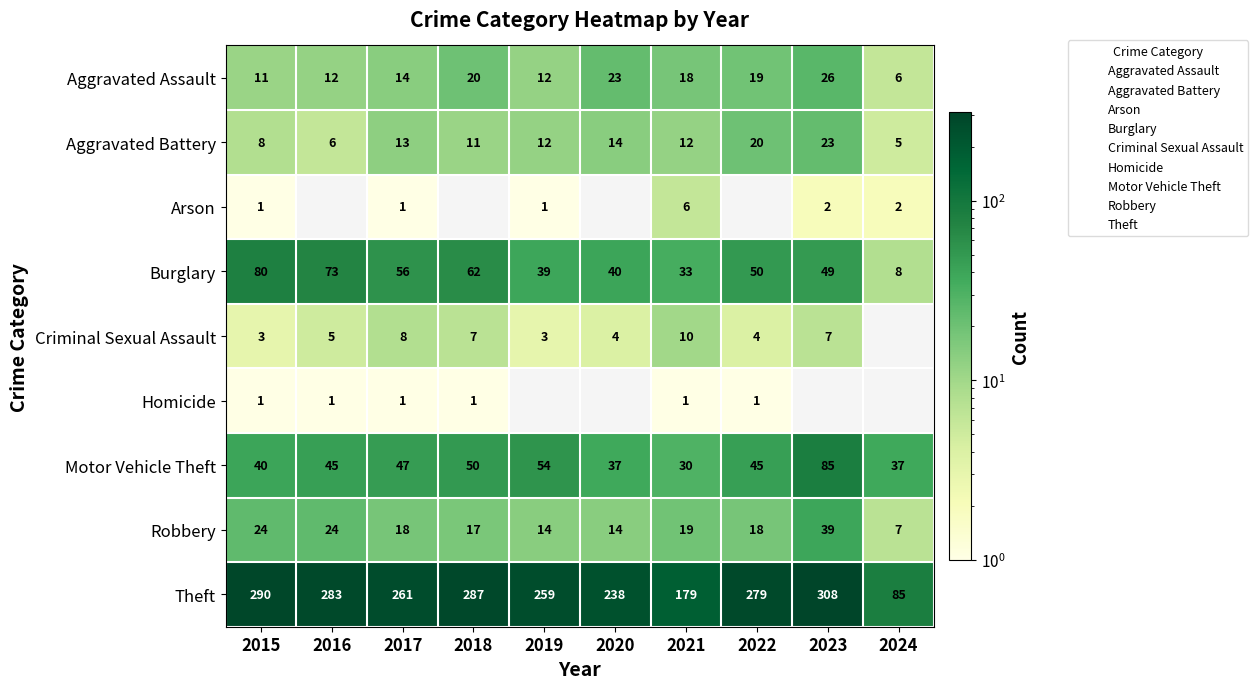

Which series has the widest spread of values?

Theft